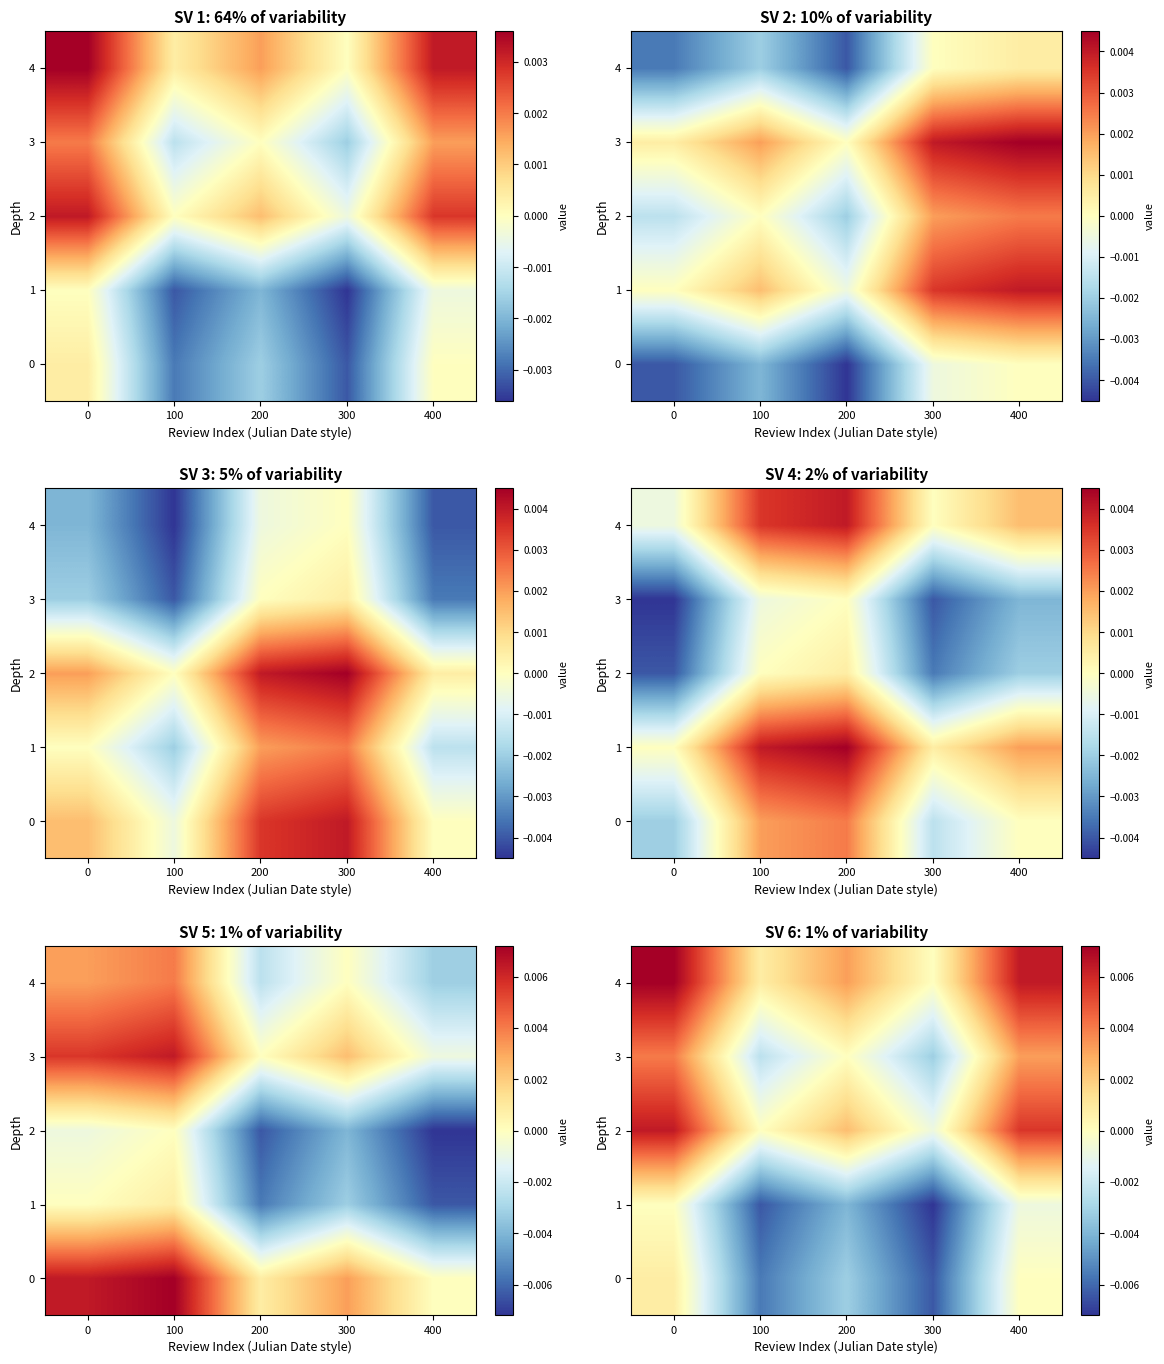

Is the value of 3 at 300 greater than the value of 0 at 100?

Yes